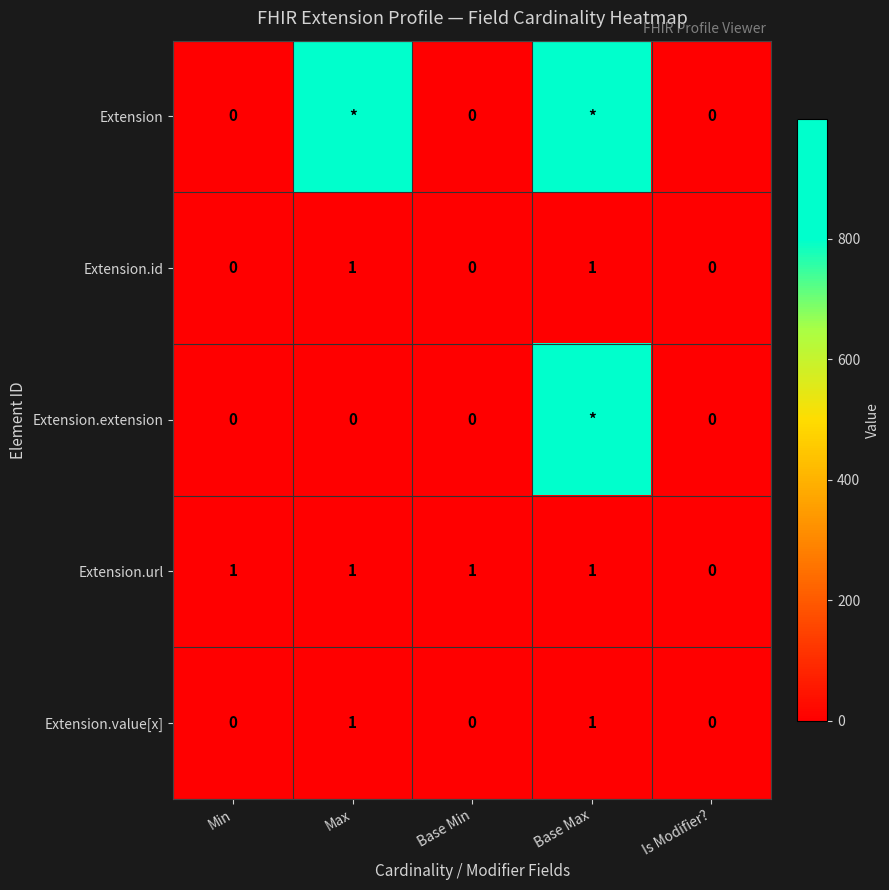

The value of Extension.url at Base Min is 2. True or false?

False